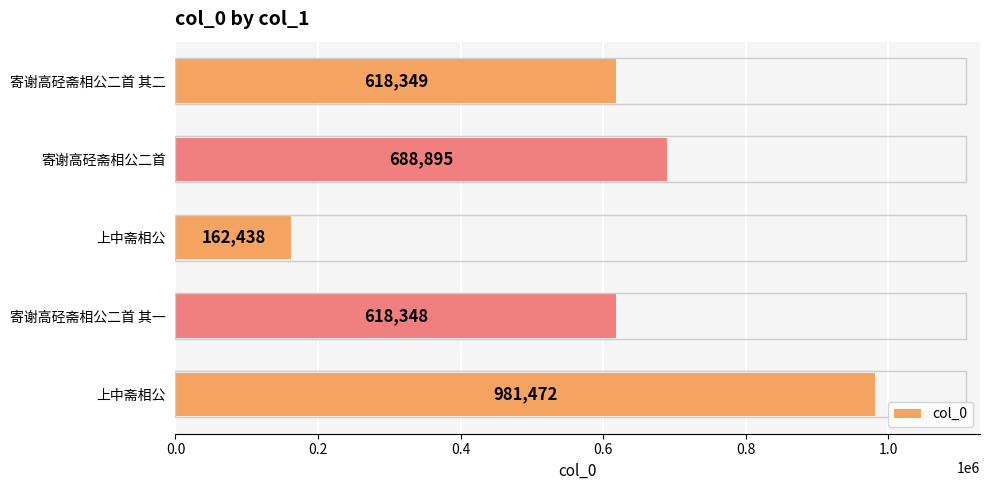

How many values are below 618349?

2